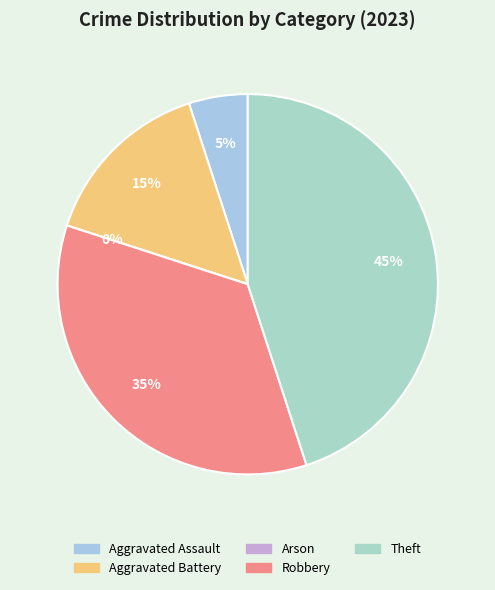

Is the sum of Theft and Arson greater than half?

No